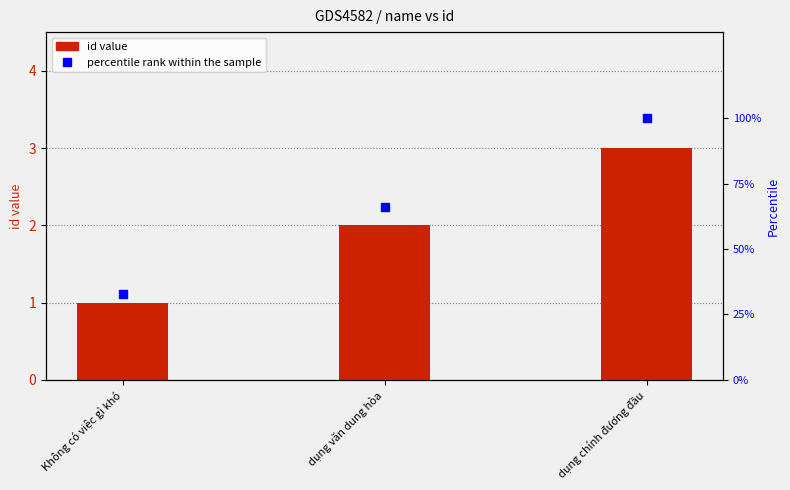

Which series contains the highest Y value?

percentile rank within the sample